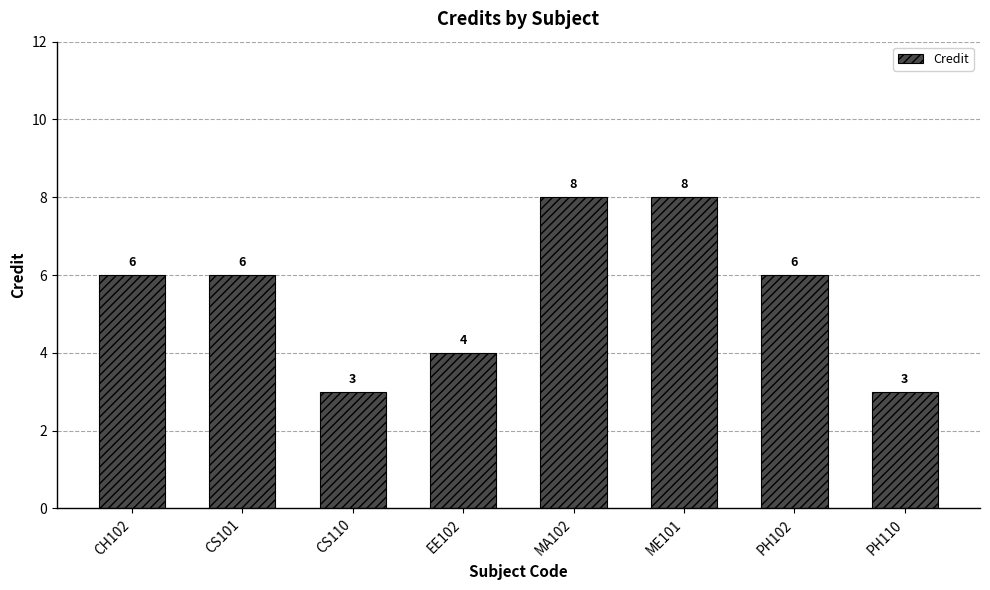

What position from the right is CS101?

7